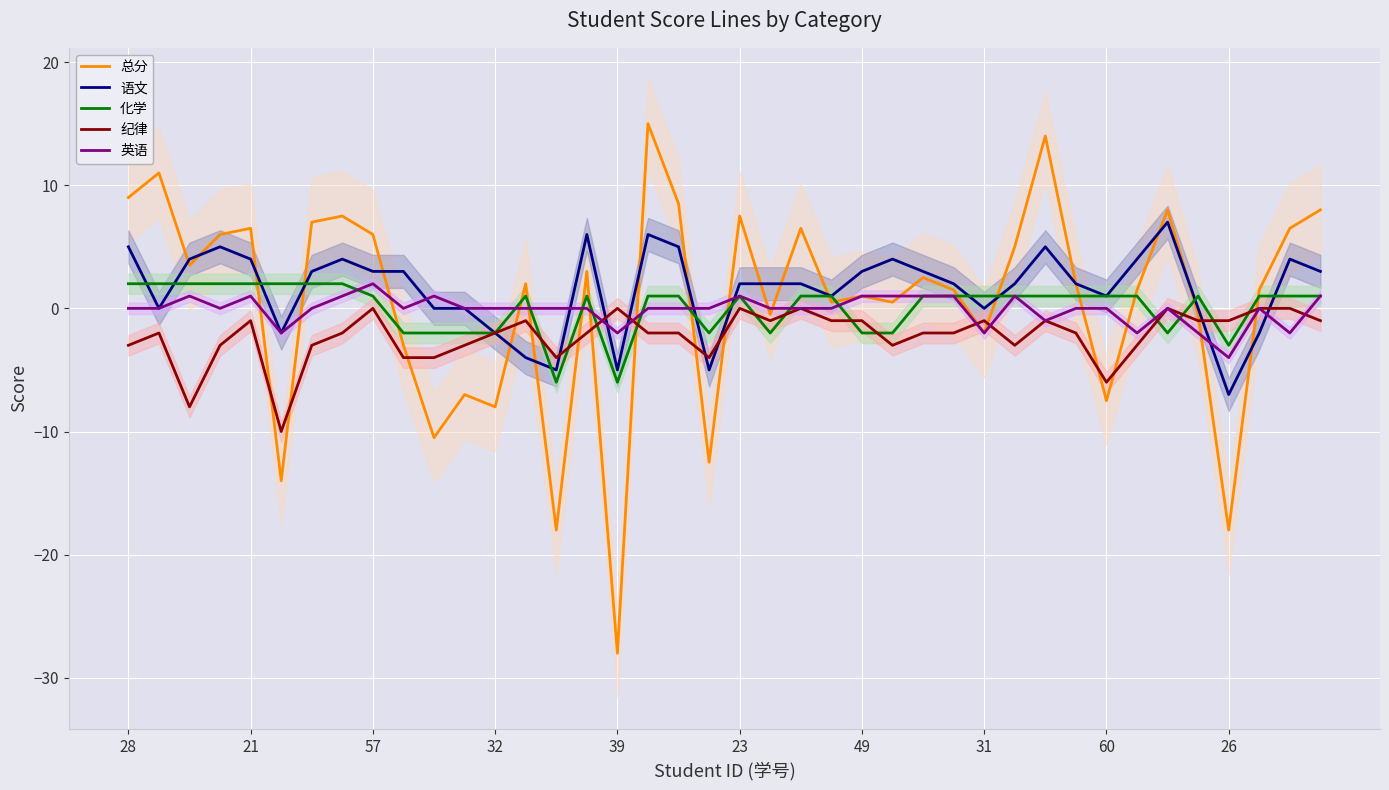

Which series ends up on top after the final intersection of 语文 and 英语?

语文